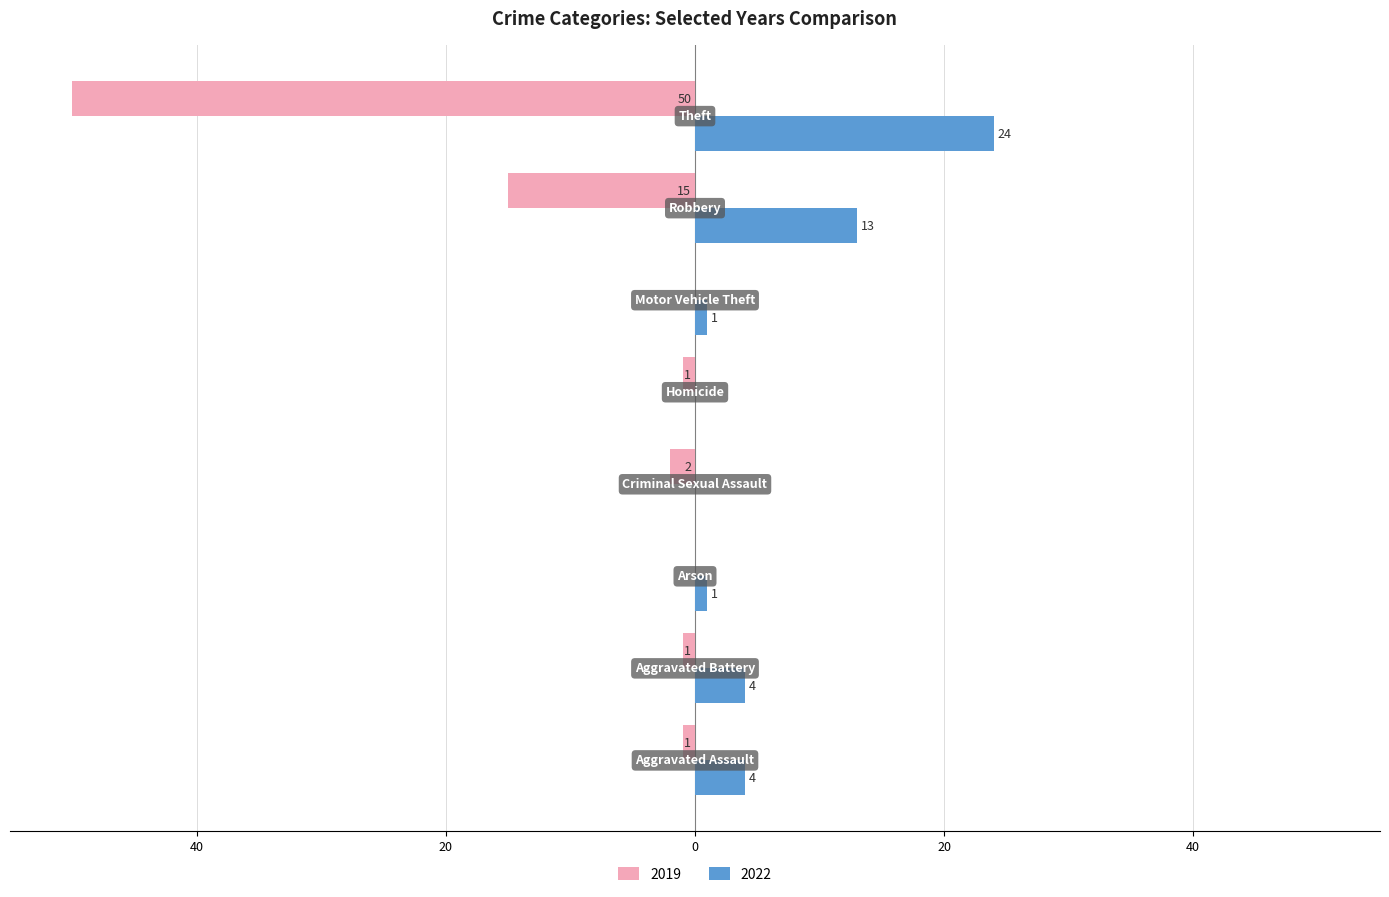

What are all the series names shown in the legend?

2019, 2022